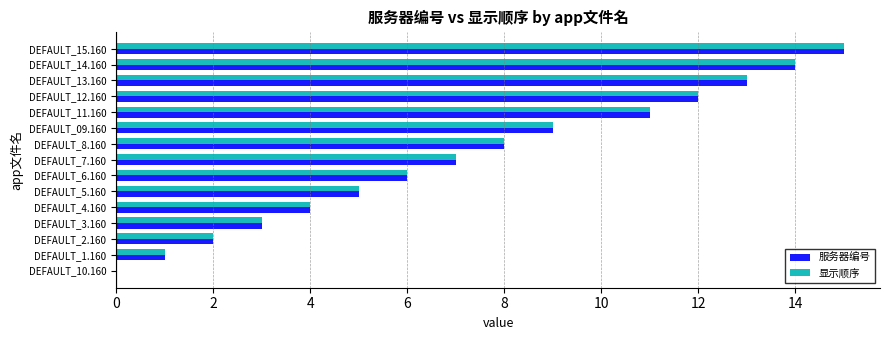

At which label is 显示顺序 closest to 7?

DEFAULT_7.160